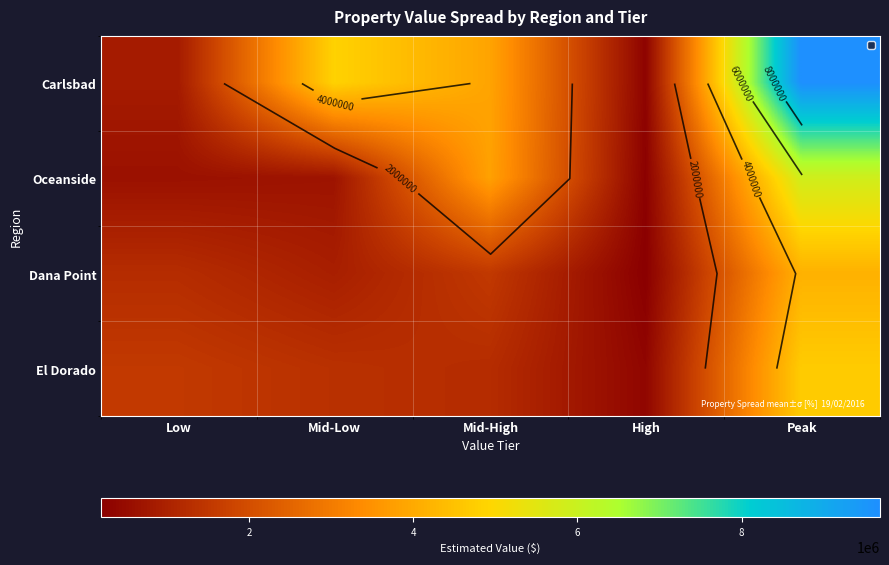

What is the maximum value shown in the chart?

9686797